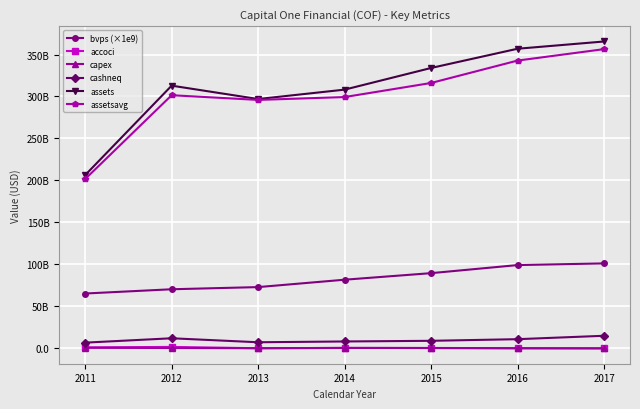

Does the chart display data point markers on the line(s)?

Yes